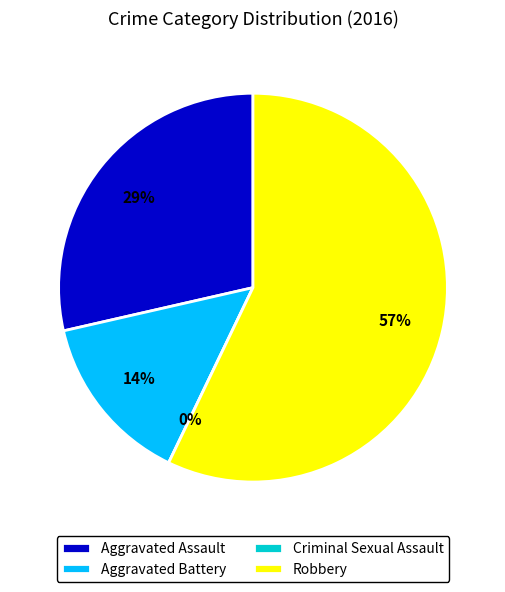

How much of the chart is everything except Criminal Sexual Assault?

100.0%